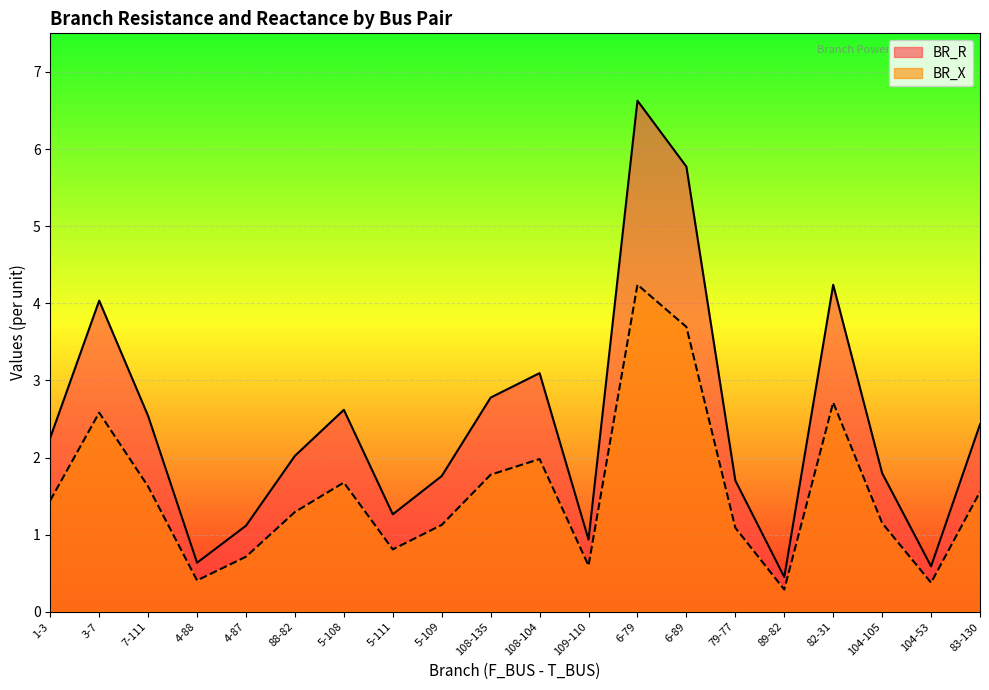

What is the total value across all series at 4-87?

1.8